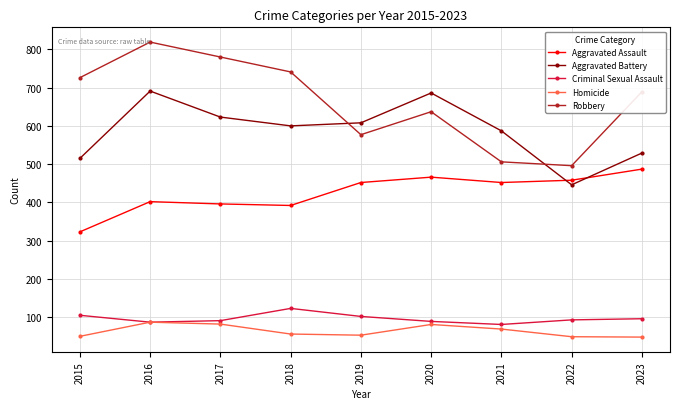

What are all the series names shown in the legend?

Aggravated Assault, Aggravated Battery, Criminal Sexual Assault, Homicide, Robbery